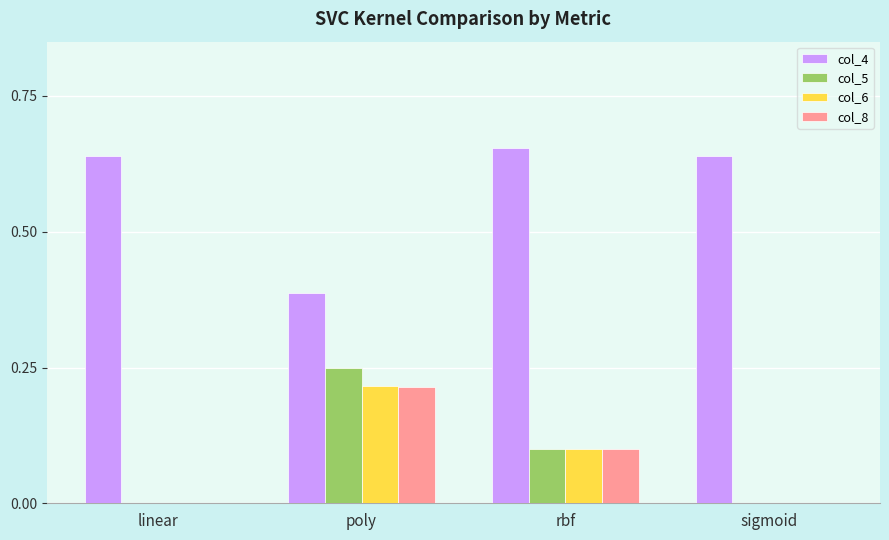

Which category has the highest value in the col_5 series?

poly